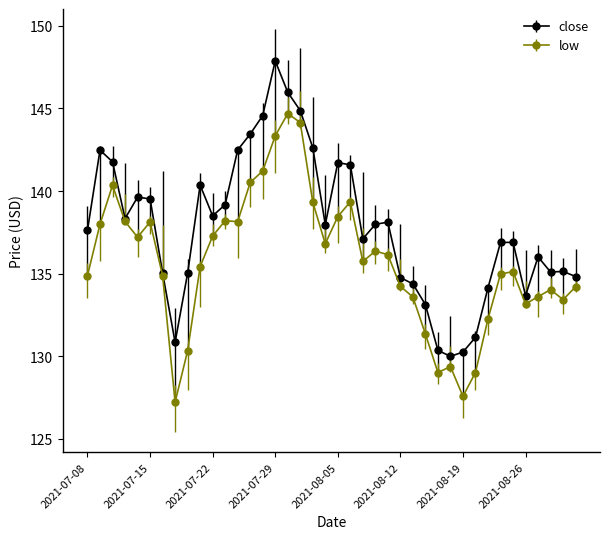

What is the lowest value of the close series?

130.0